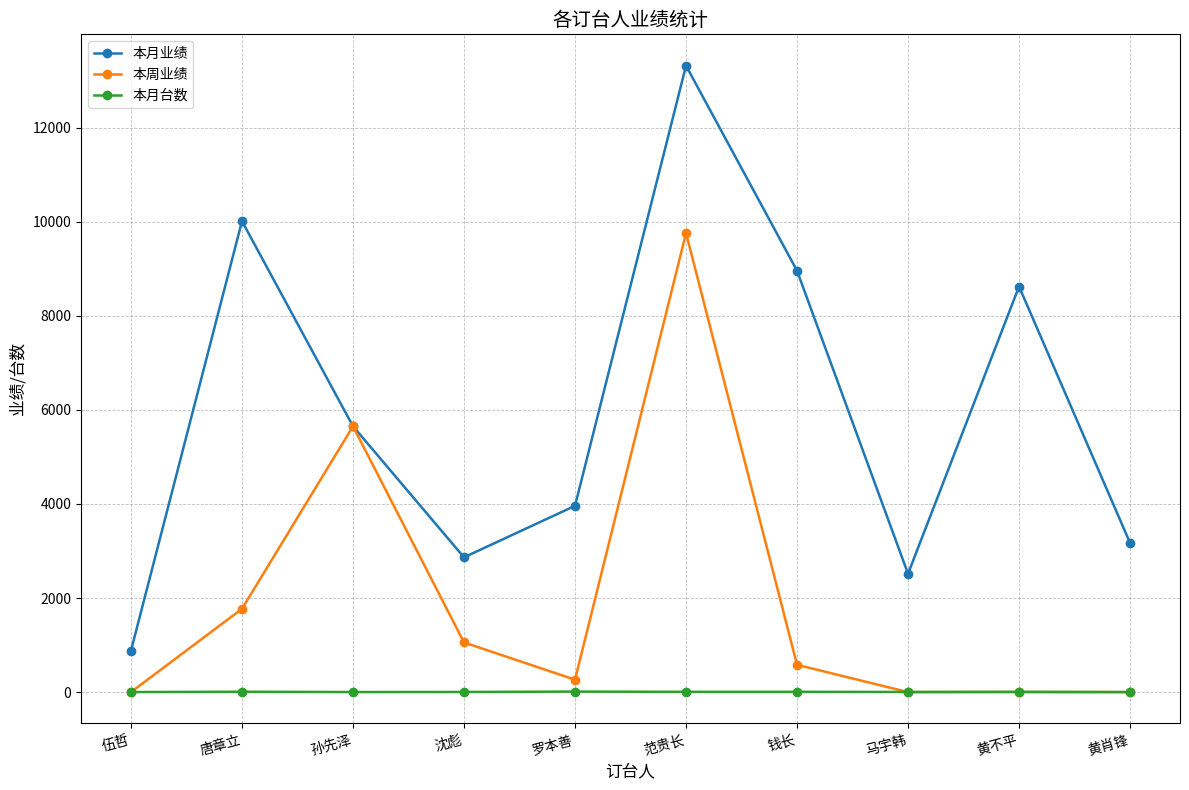

Which category has the highest value across all series?

范贵长